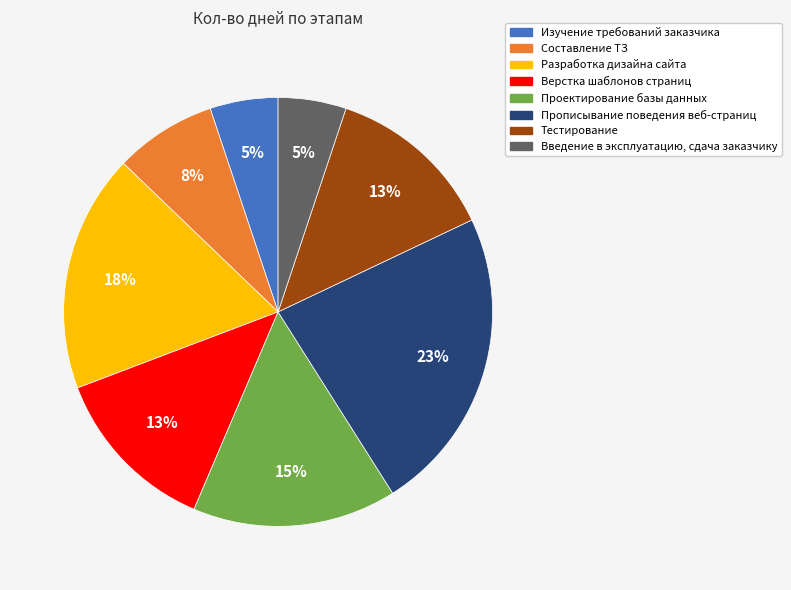

Which has a higher value, Прописывание поведения веб-страниц or Верстка шаблонов страниц?

Прописывание поведения веб-страниц